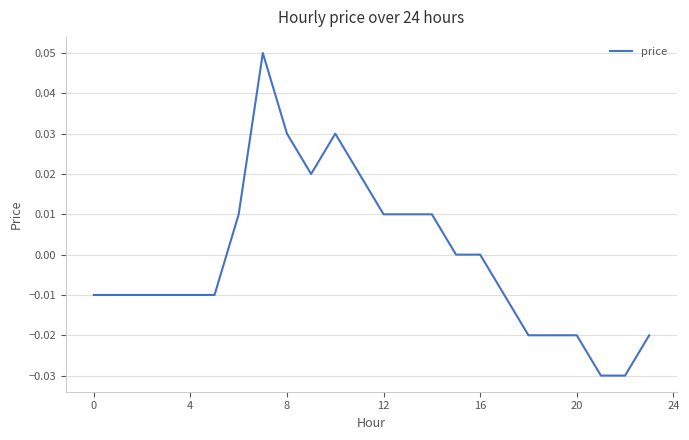

How many points are lower than both their immediate neighbors (excluding endpoints)?

1